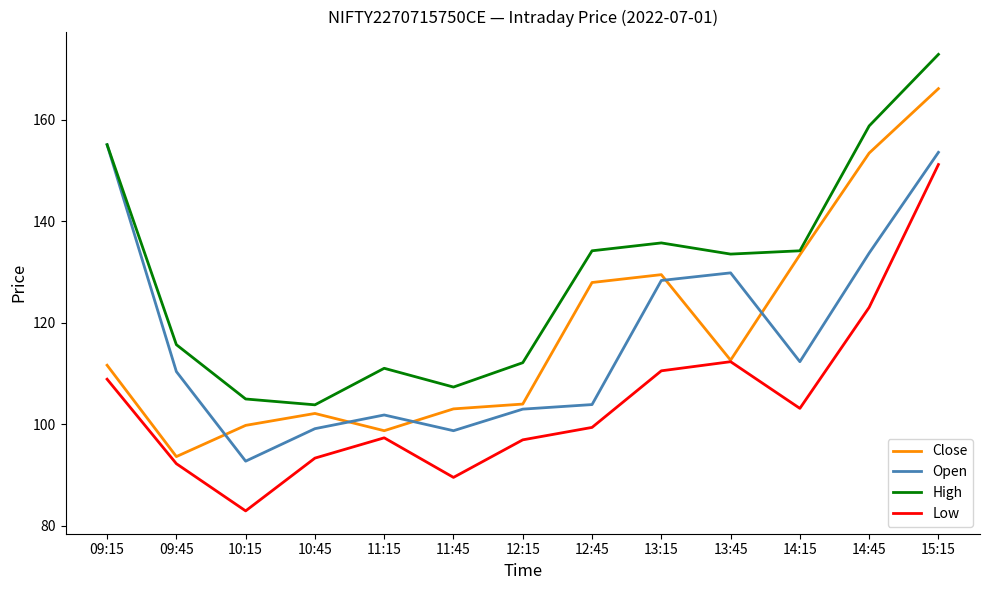

True or false: Open and Low cross at least once.

False